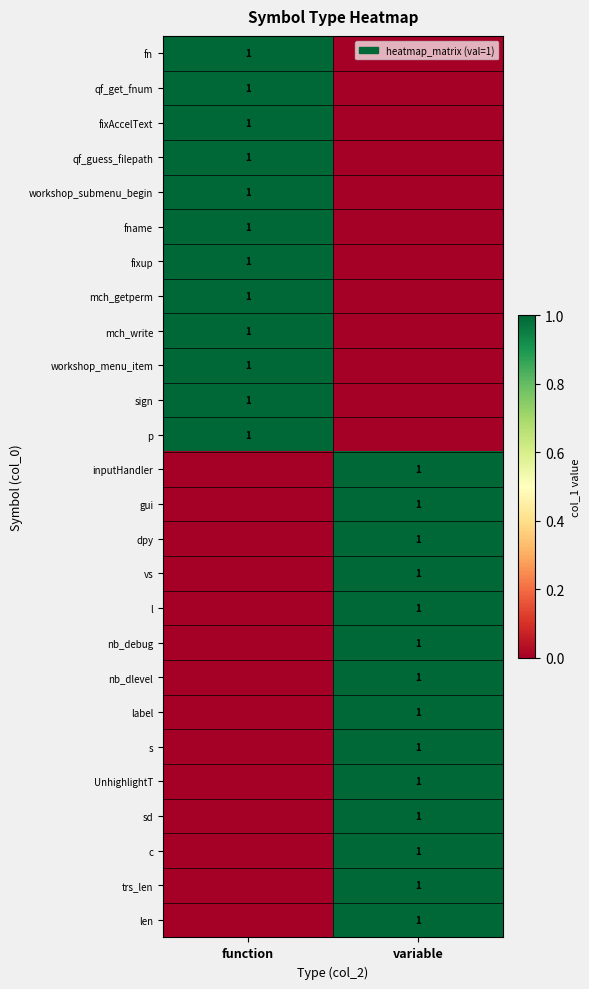

The value of sign at function is 1. True or false?

True